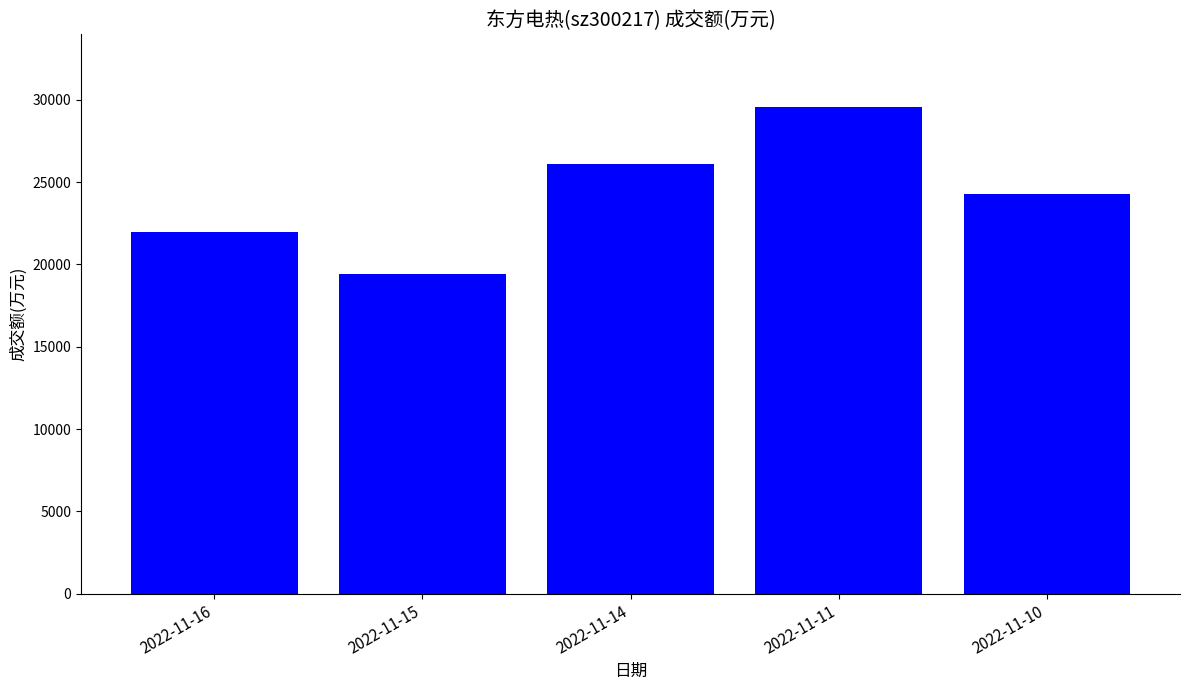

Reading right to left, transcribe all the data shown in this chart.

24283	29542	26085	19405	21999